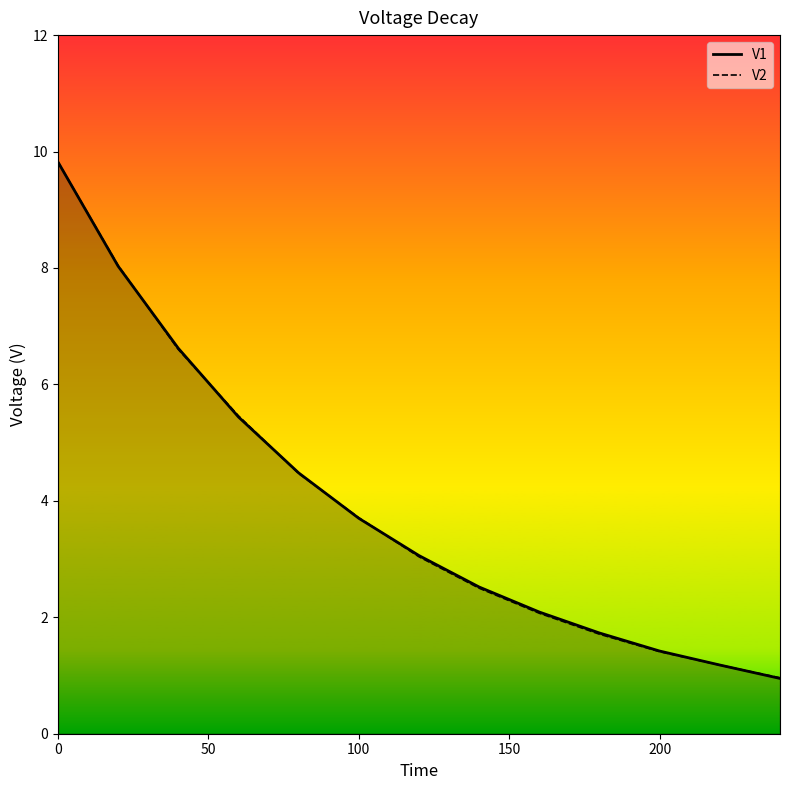

What is the sum of all V1 values?

51.0